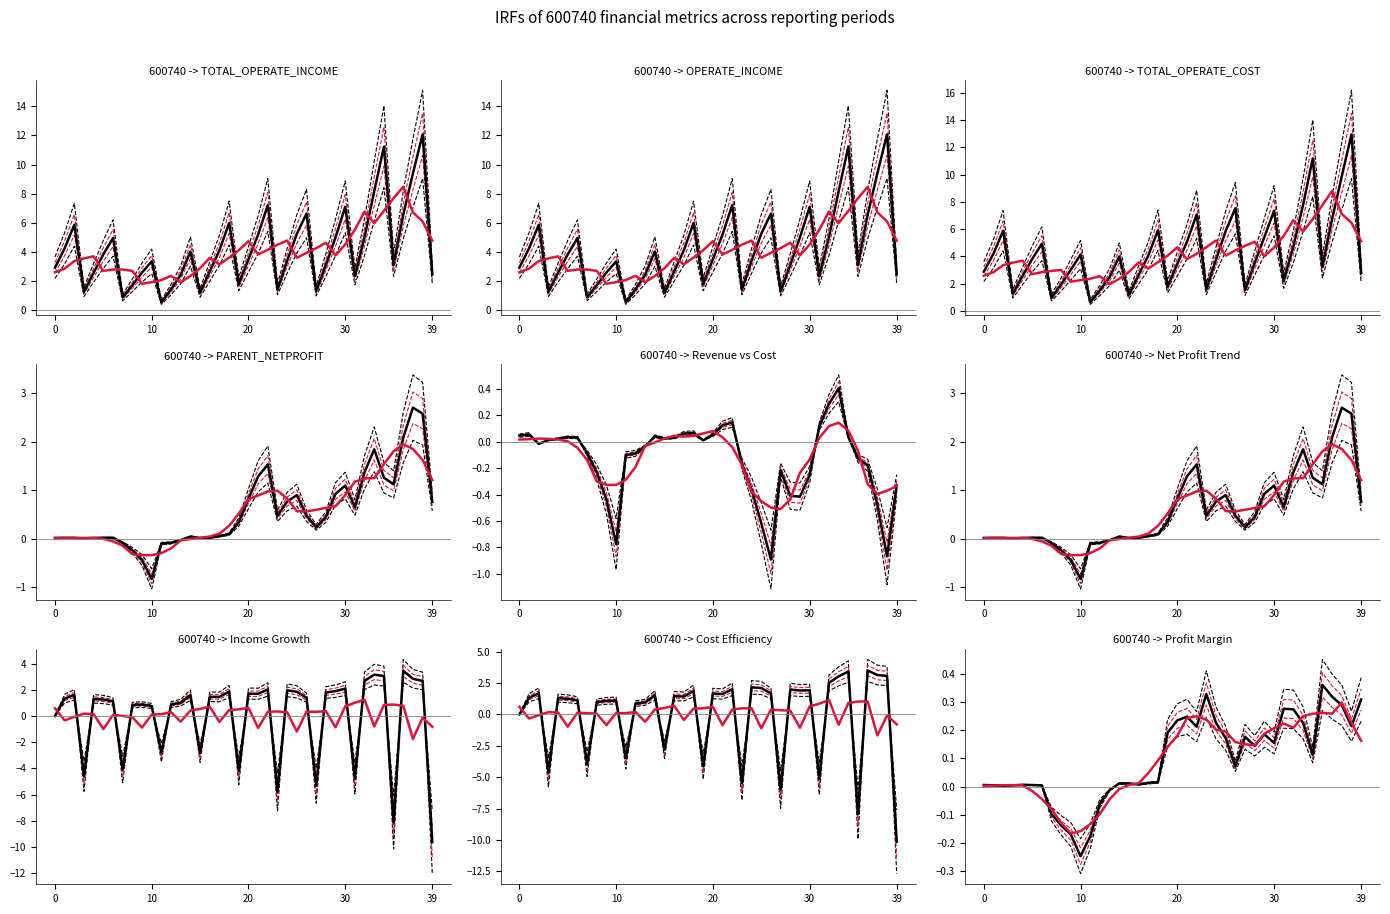

The TOTAL_OPERATE_COST series shows 9.7 at 2022-12-31. True or false?

True